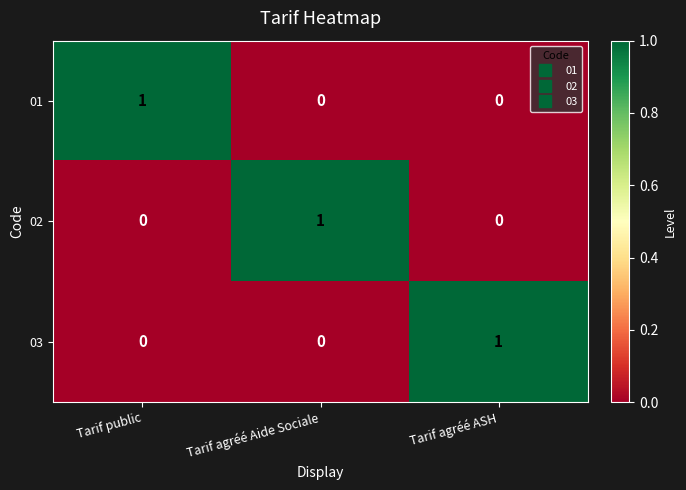

Reading left to right, what are all the values shown in this chart?

01: Tarif public=1	Tarif agréé Aide Sociale=0	Tarif agréé ASH=0
02: Tarif public=0	Tarif agréé Aide Sociale=1	Tarif agréé ASH=0
03: Tarif public=0	Tarif agréé Aide Sociale=0	Tarif agréé ASH=1